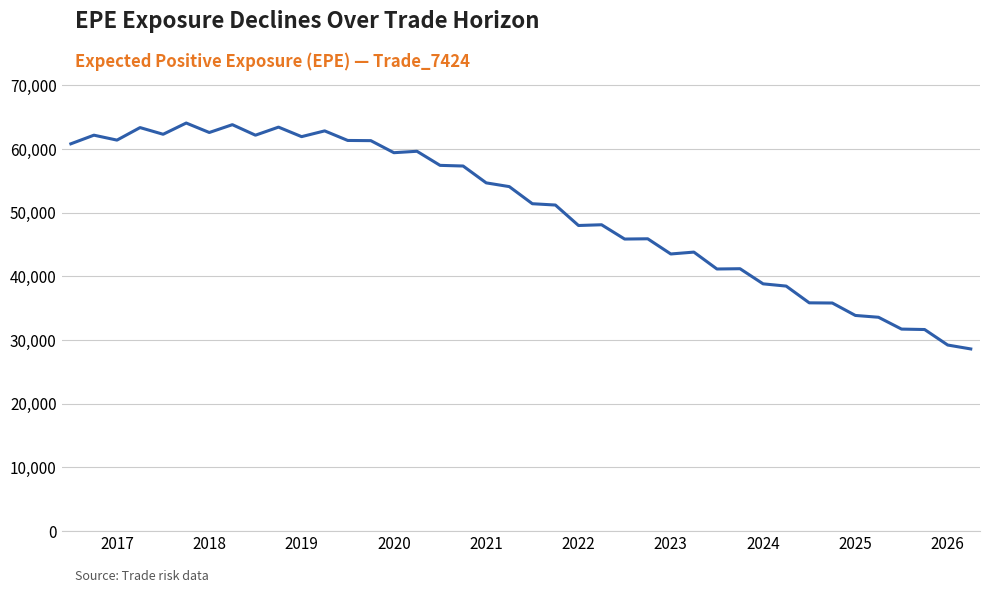

What is the difference between the maximum and minimum values?

35478.2